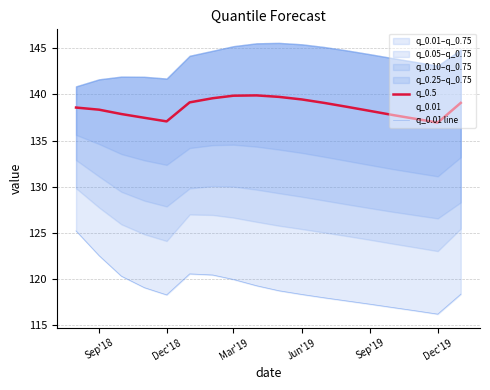

How many values in the q_0.5 series are below 138?

6